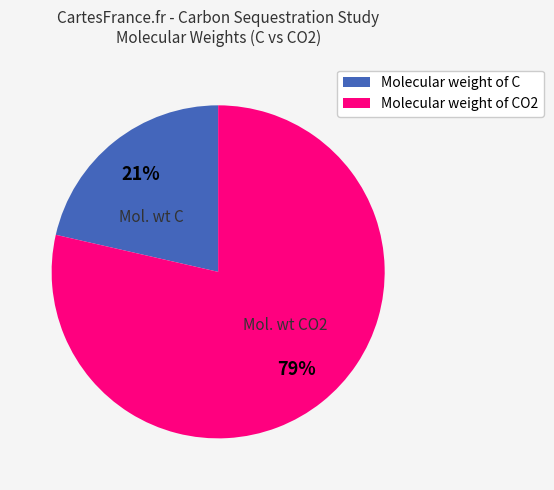

Is there any slice that represents more than half of the pie?

Yes